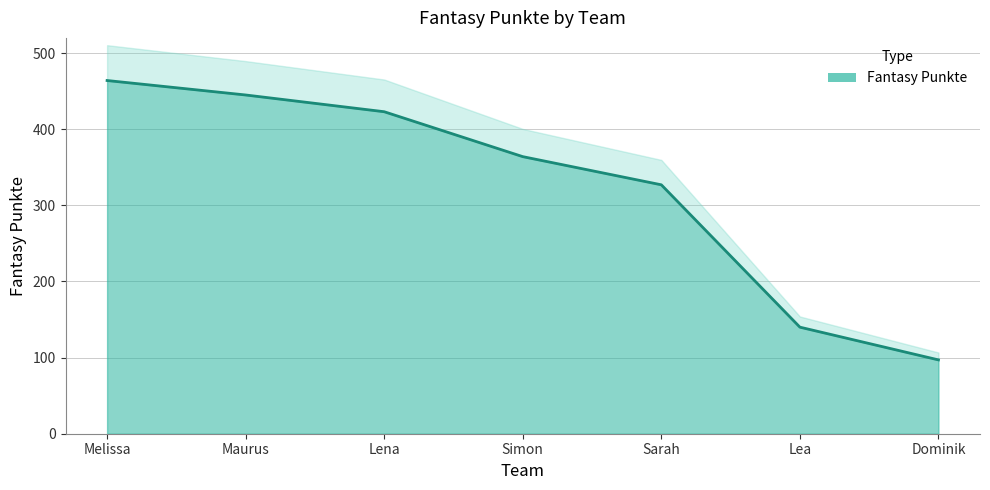

Rank the categories by value from highest to lowest.

Melissa, Maurus, Lena, Simon, Sarah, Lea, Dominik